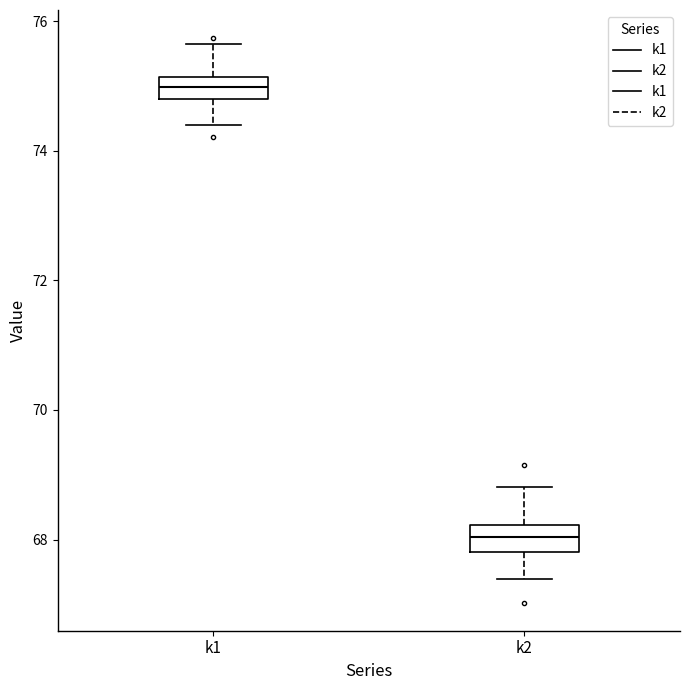

Reading left to right, read every box against the y-axis: the position of its median line, the range the box covers, and the ends of its whiskers. The values are not printed on the chart, so give them approximately, as read against the axis.

k1: median 75.0, box 74.8 to 75.2, whiskers 74.4 to 75.6
k2: median 68.0, box 67.8 to 68.2, whiskers 67.4 to 68.8